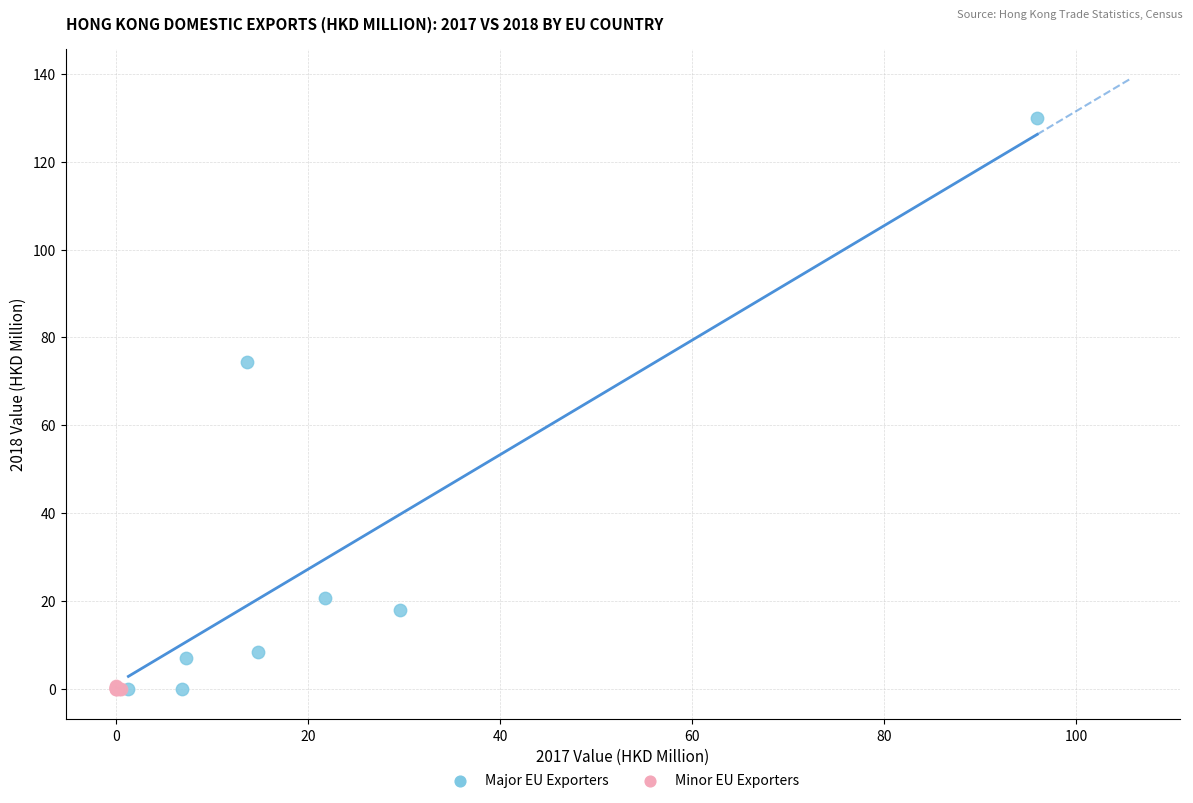

What are all the series names shown in the legend?

Major EU Exporters, Minor EU Exporters